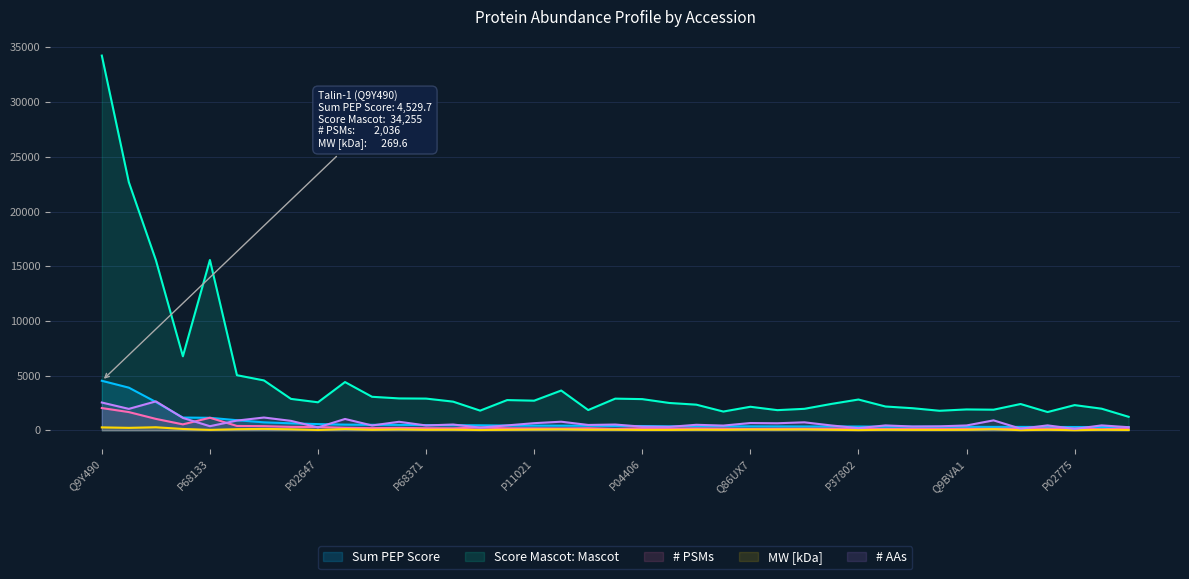

What is the value of the # PSMs point at the 1st from the left?

2036.0